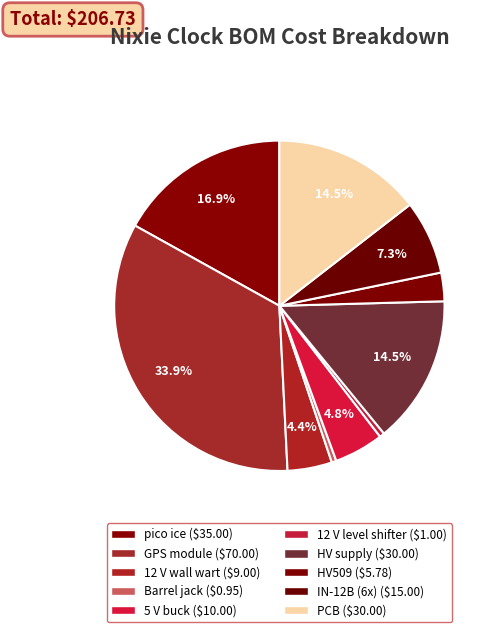

True or false: 12 V level shifter accounts for 0% of the total.

True